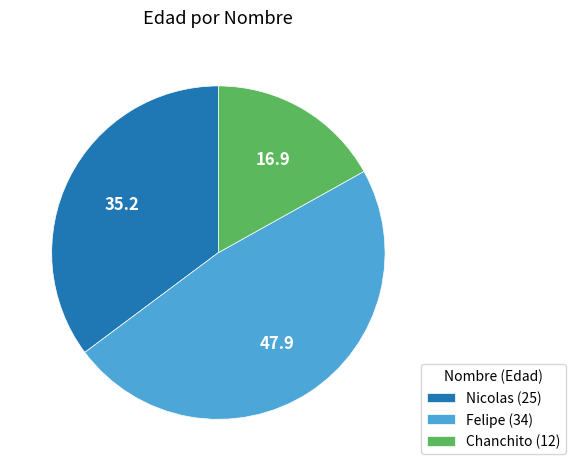

Is there any slice that represents more than half of the pie?

No